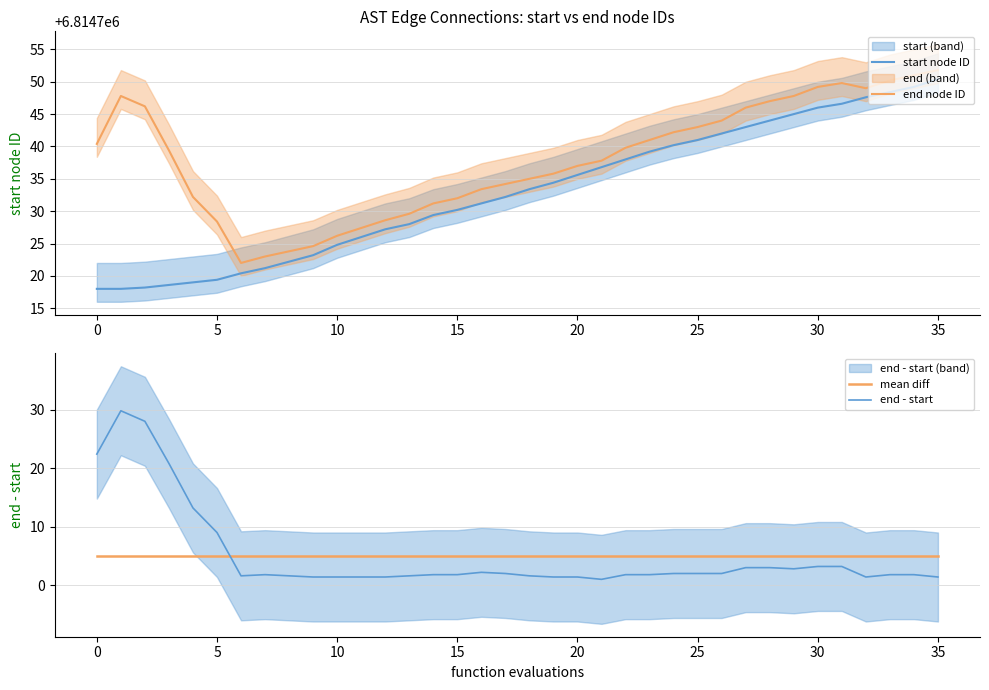

What is the sum of the end node ID values at 27 and 26?

13629490.0